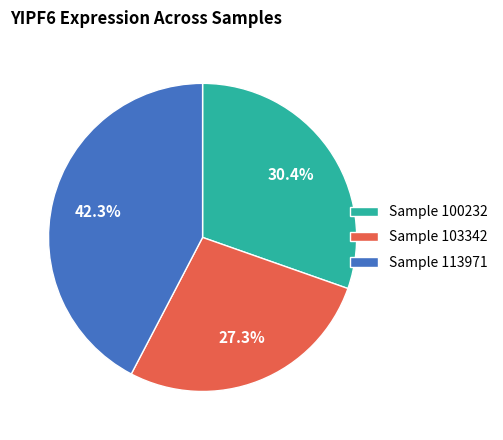

Rank the categories by value from lowest to highest.

Sample 103342, Sample 100232, Sample 113971